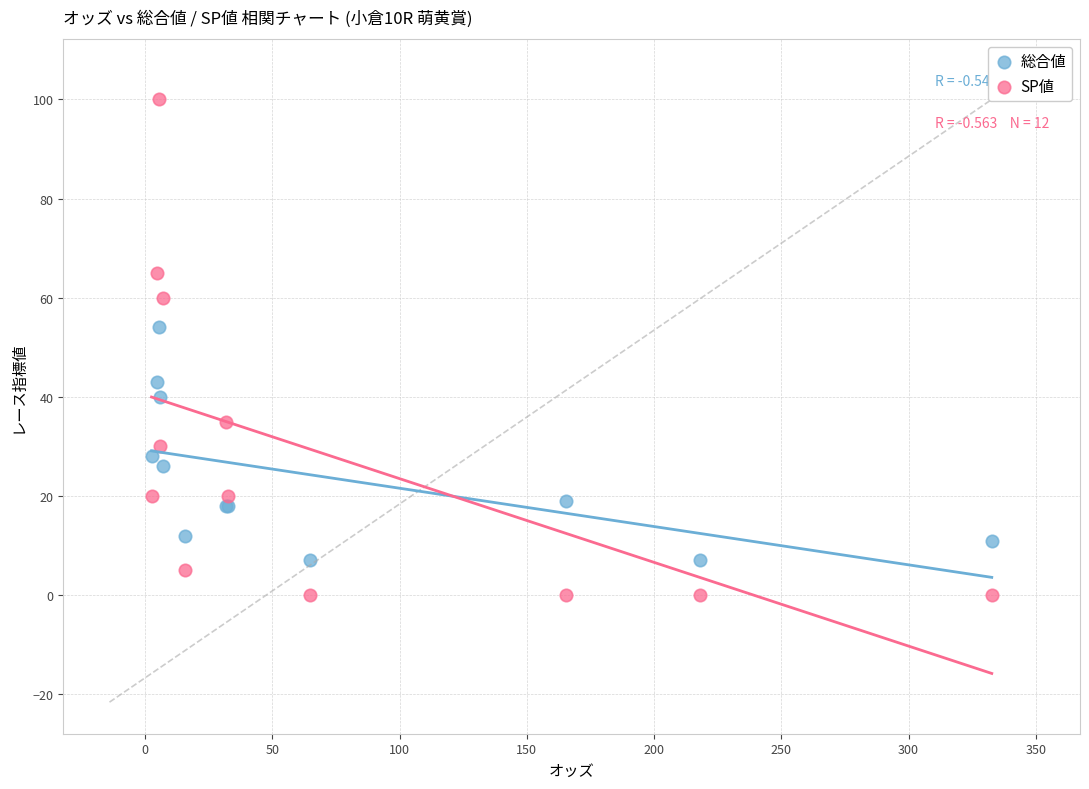

In the SP値 series, what Y value is closest to 50?

60